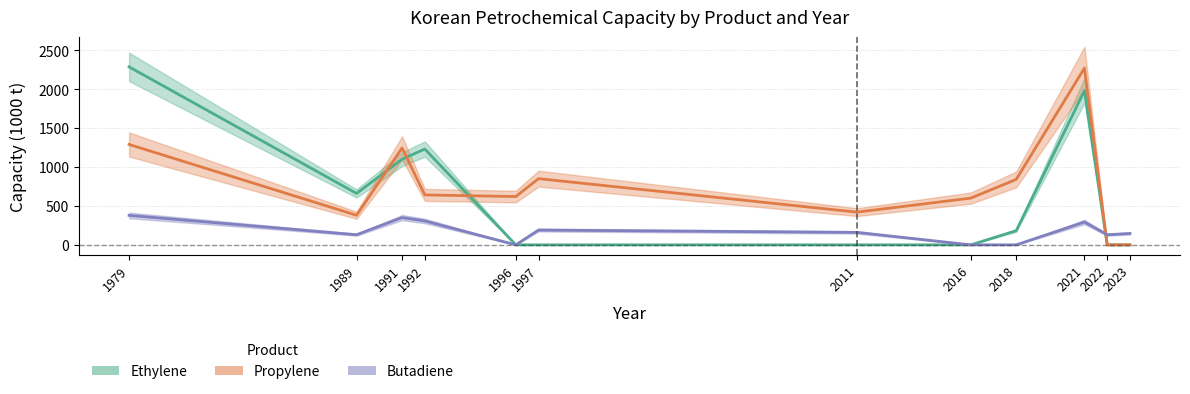

What is the maximum value shown in the chart?

2285